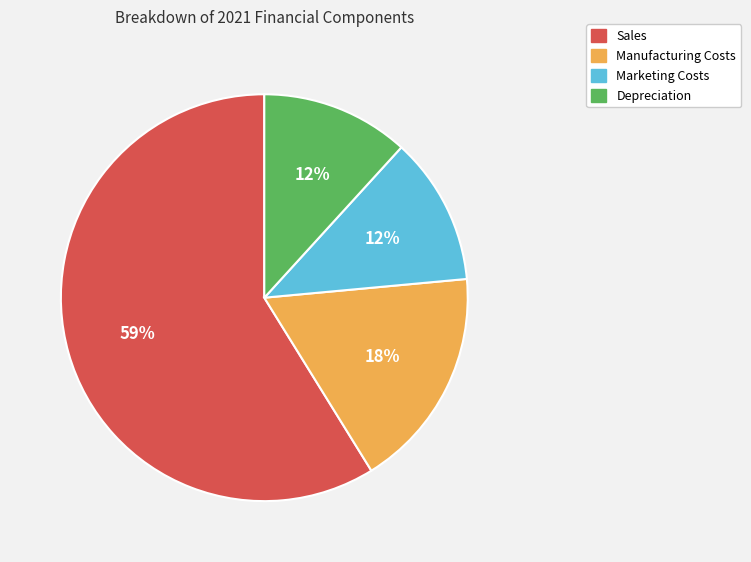

Count the number of slices in the pie.

4